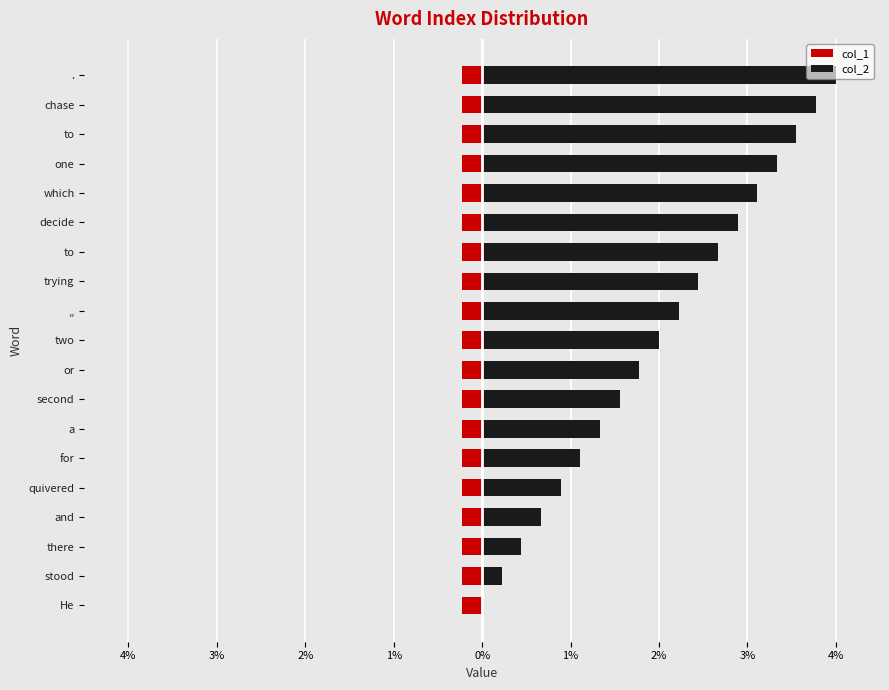

True or false: col_2 has a value of 4.0 at 18.

True